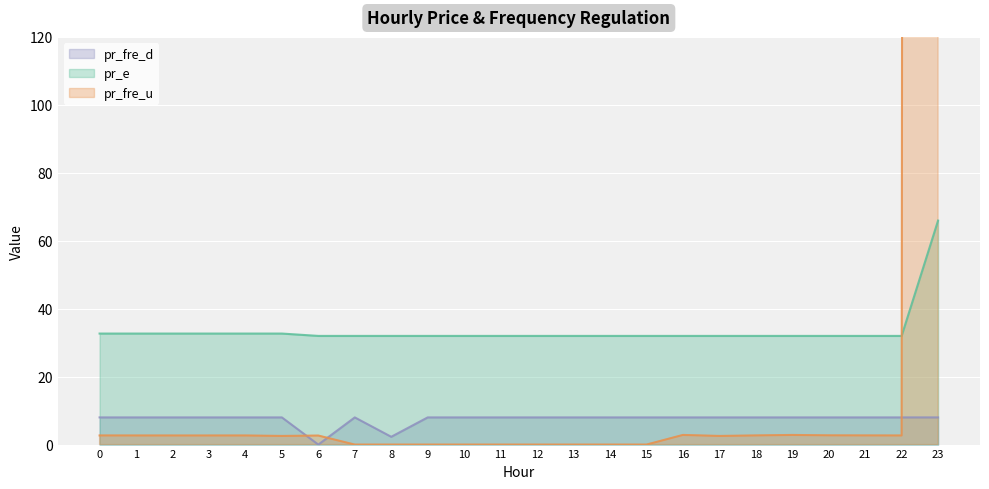

What is the minimum value for pr_e?

32.0